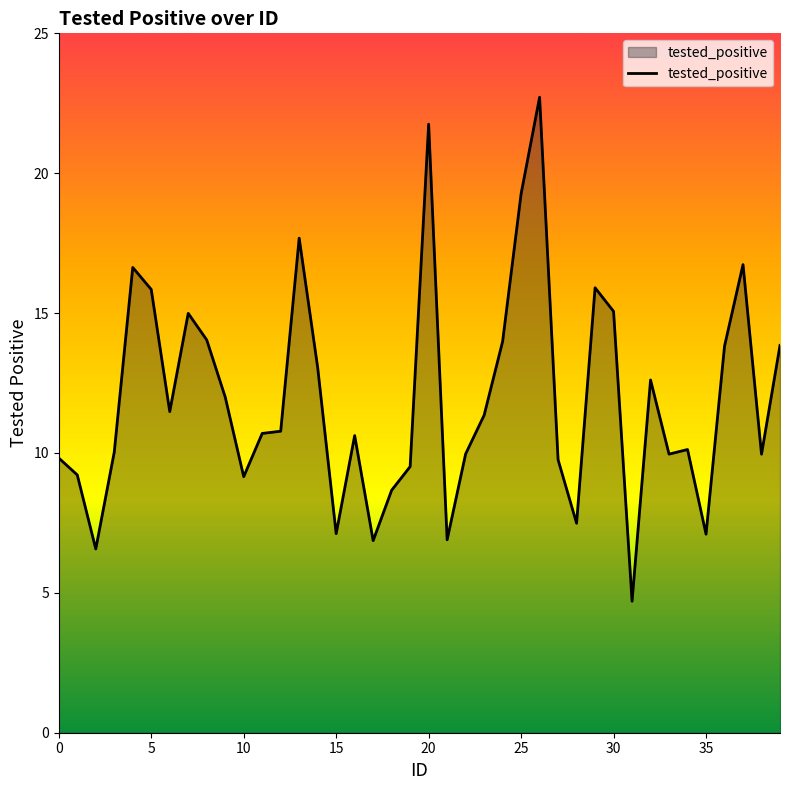

What is the greatest value displayed?

22.7